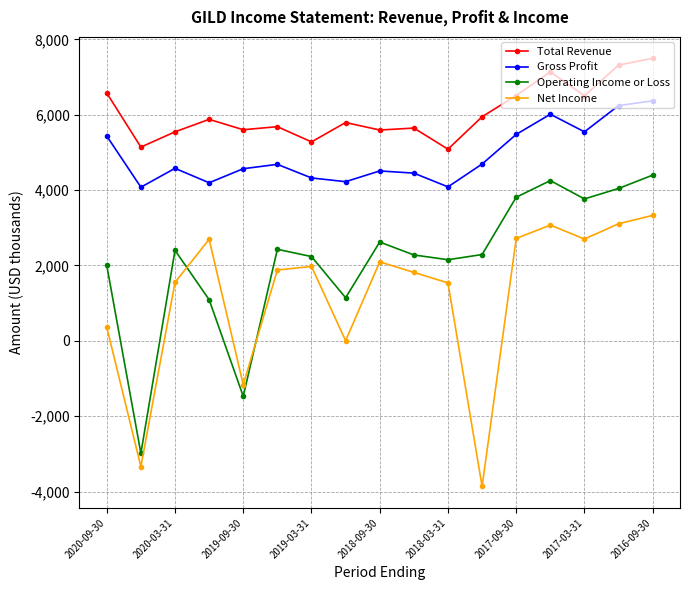

What is the difference between the maximum and minimum values in the Operating Income or Loss series?

7382